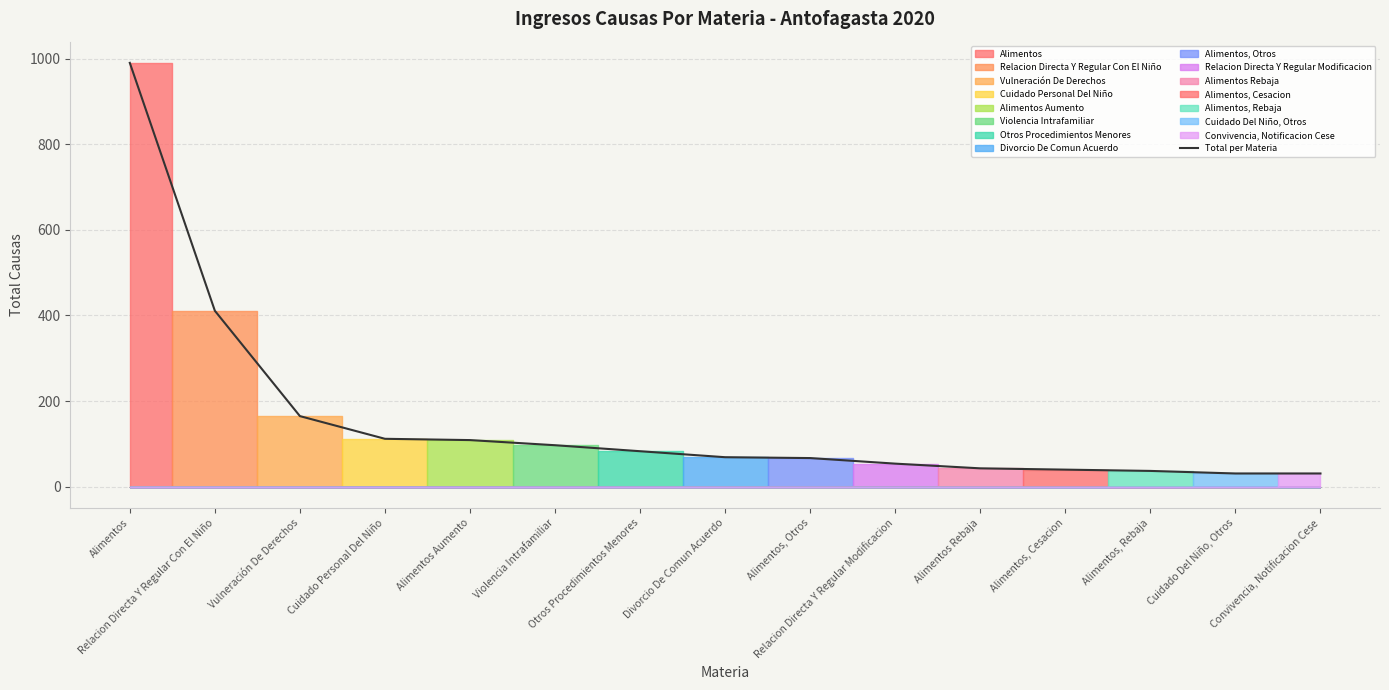

What is the ratio of the value at Alimentos to the value at Divorcio De Comun Acuerdo?

14.3